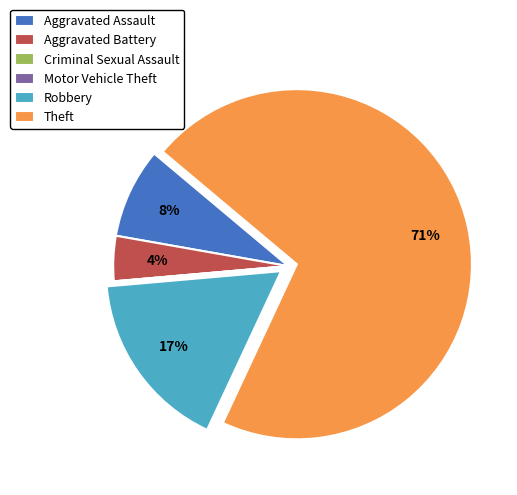

To the nearest percent, what is the difference between the largest and smallest slice percentages?

71%